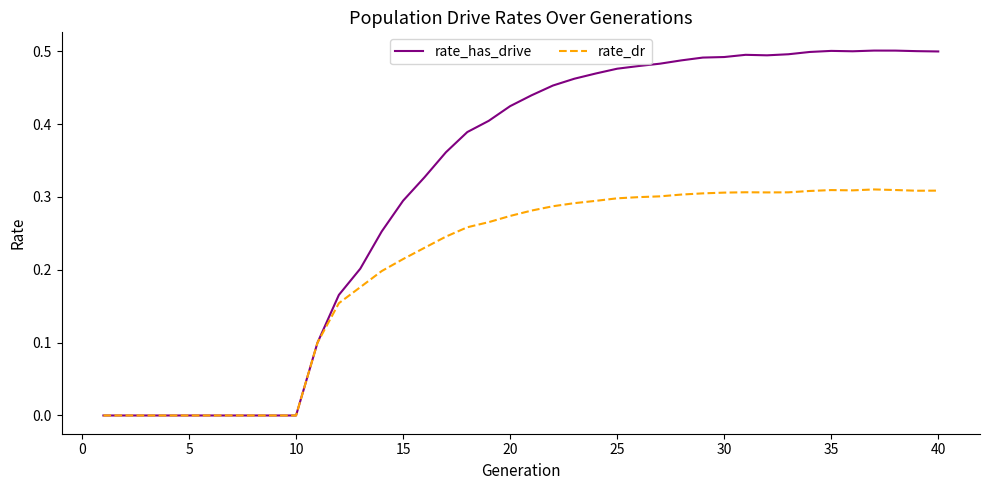

Which series has the largest total across all categories?

rate_has_drive